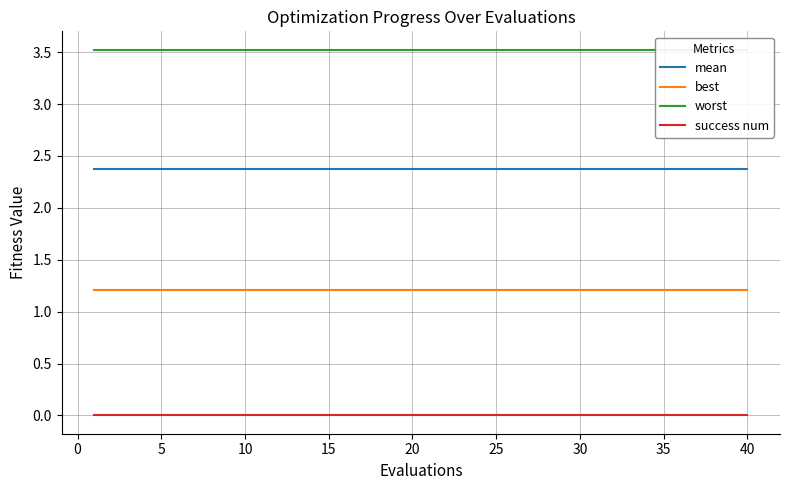

What is the minimum value for mean?

2.4